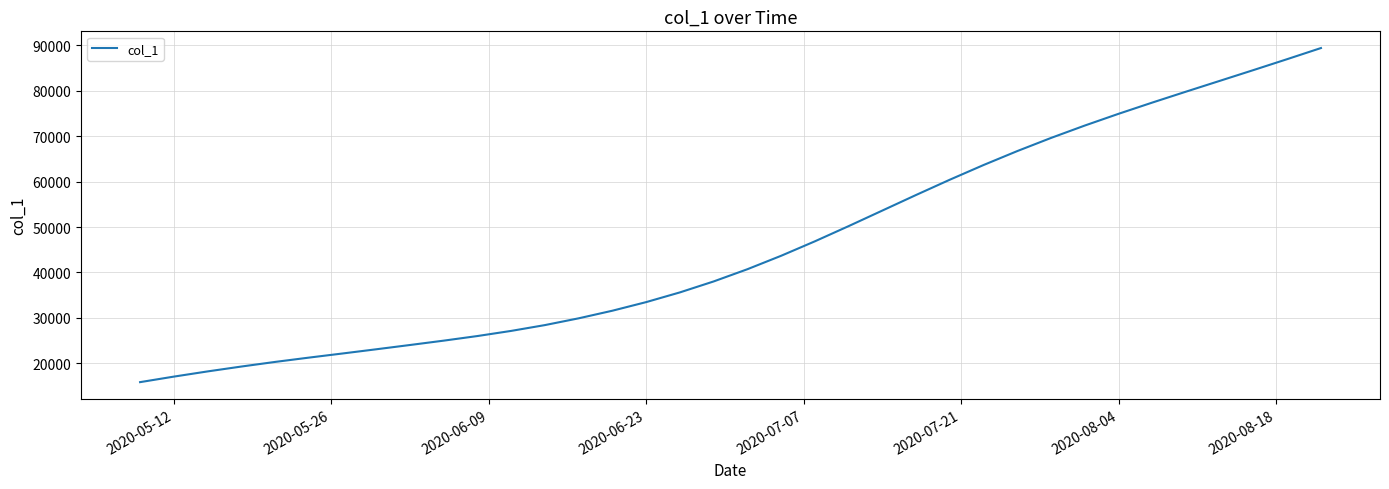

What is the smallest value displayed?

15842.6